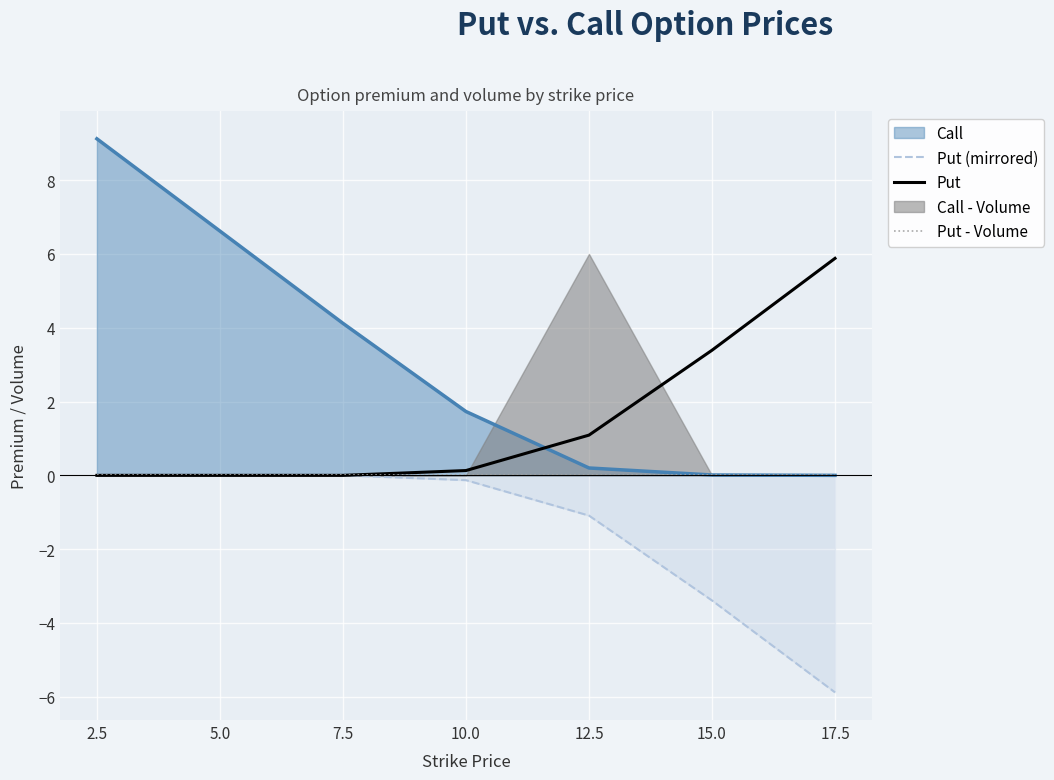

Which series changed the most between 7.5 and 15.0?

Put (mirrored)